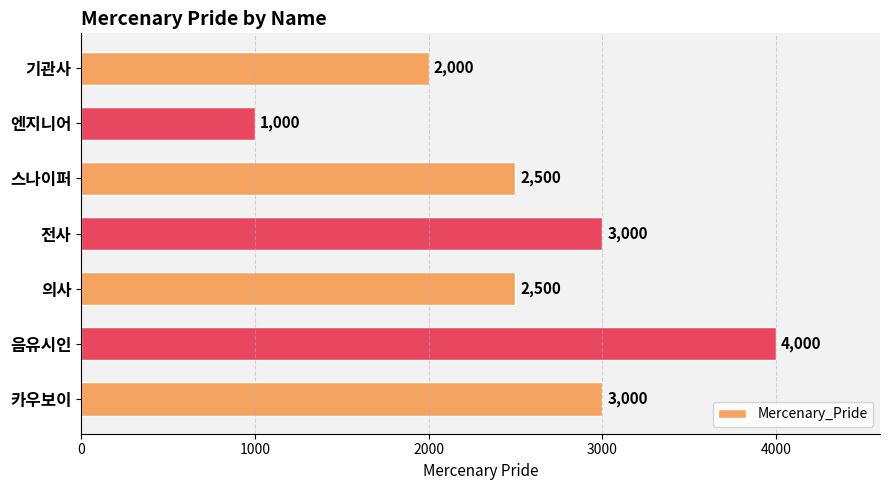

What is the ratio of the value at 카우보이 to the value at 스나이퍼?

1.2